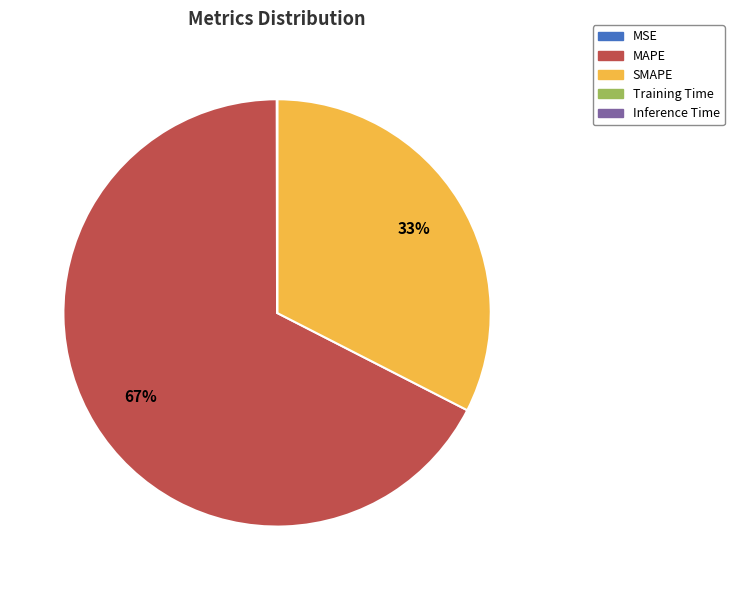

What is the largest slice in the pie chart?

MAPE